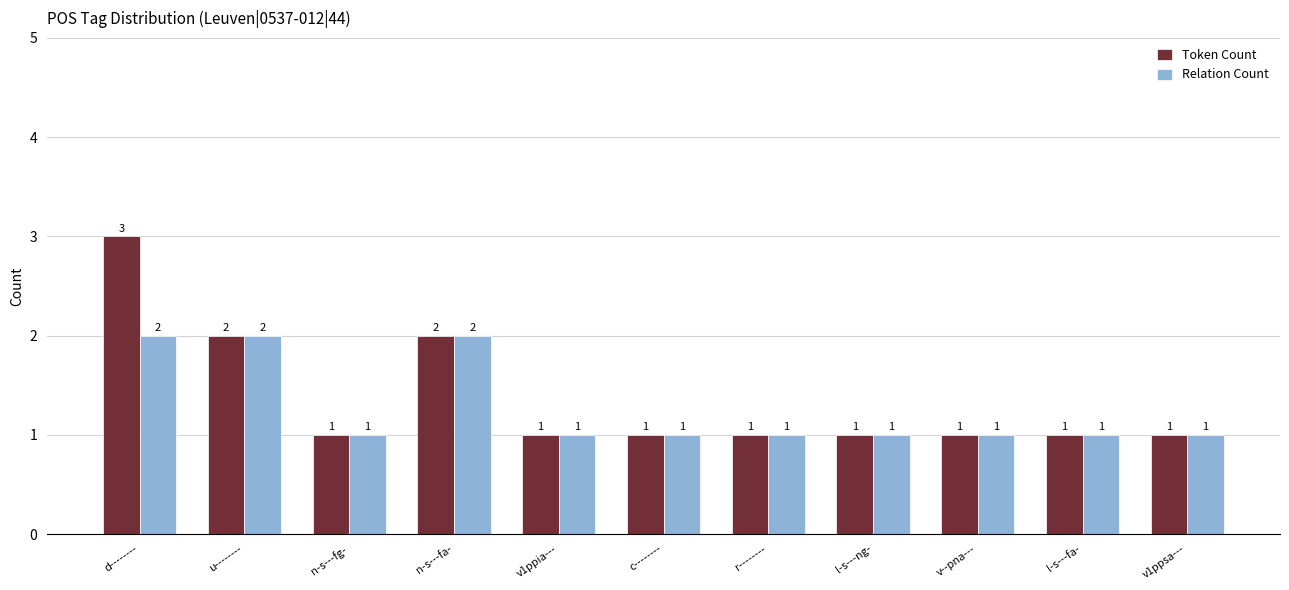

List the series in order of their peak value, highest first.

Token Count, Relation Count